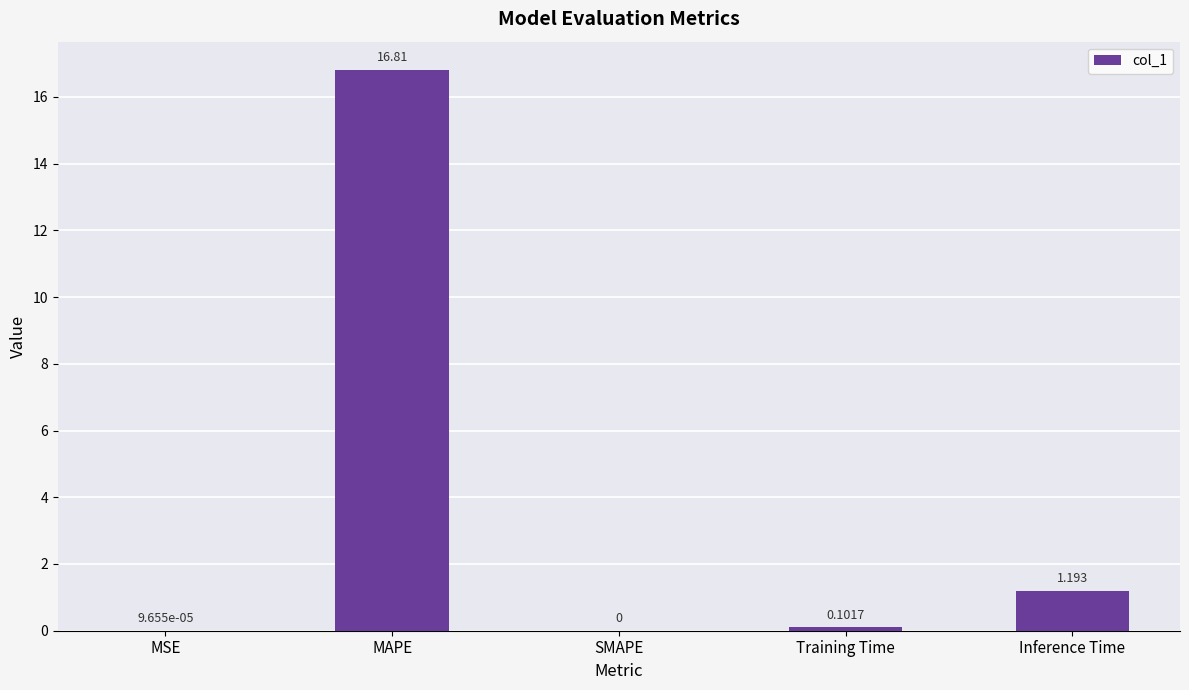

Which category has the highest value across all series?

MAPE